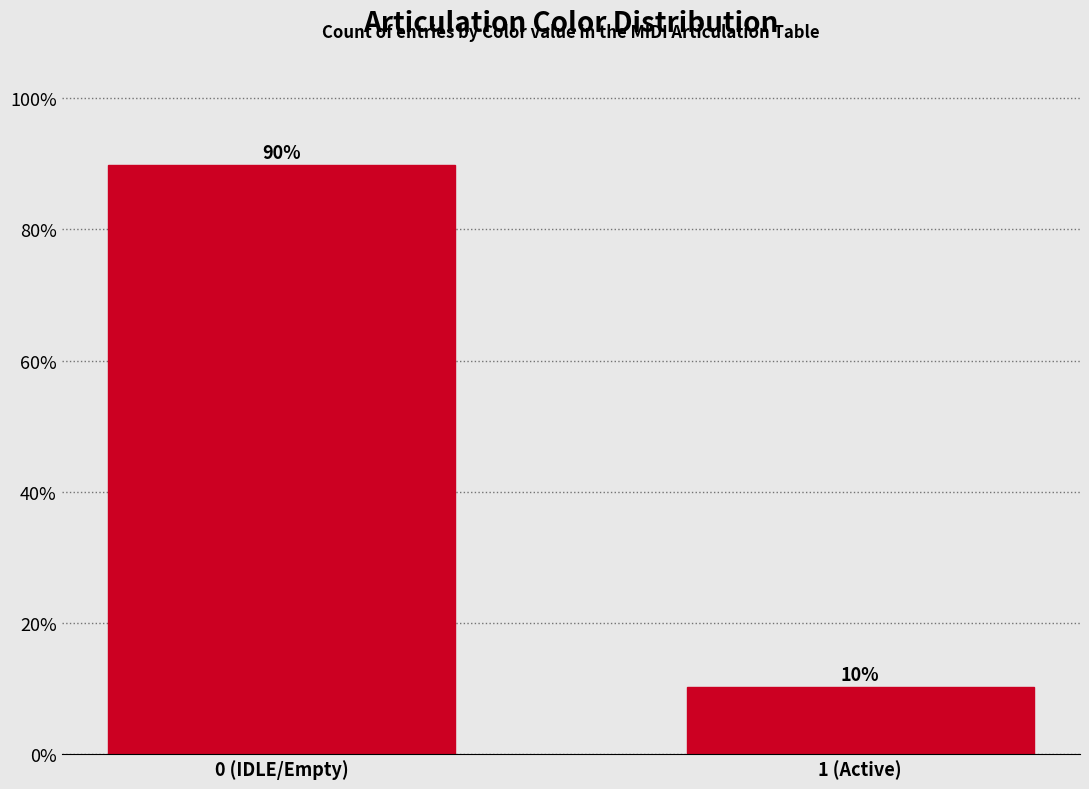

List the labels in order of value, smallest first.

1 (Active), 0 (IDLE/Empty)